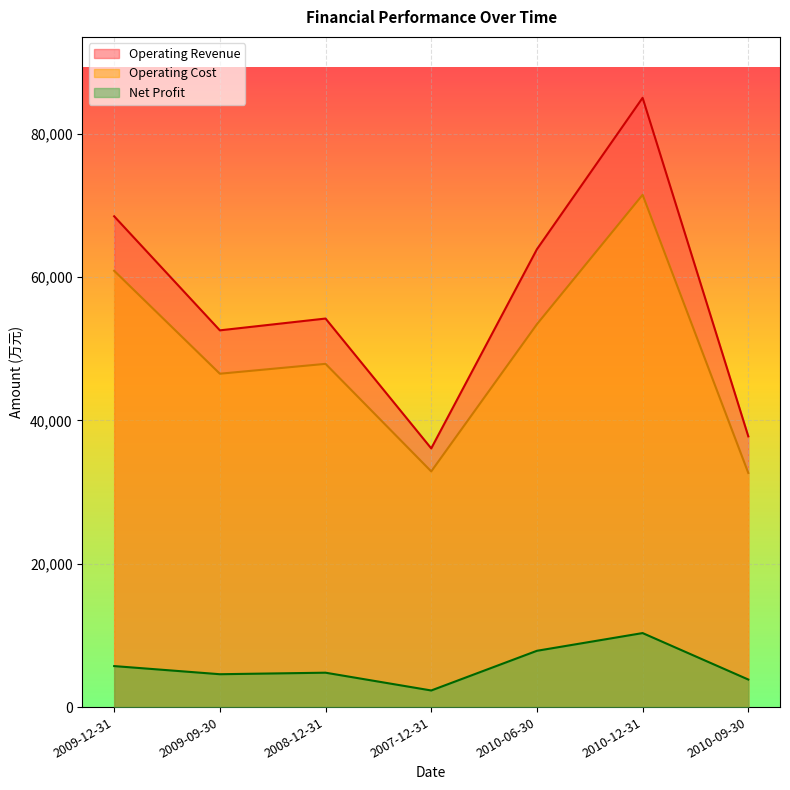

True or false: Operating Revenue has a value of 52565 at 2009-09-30.

True